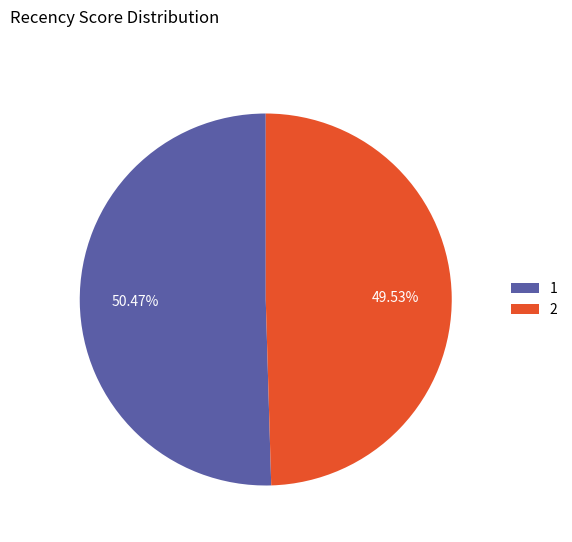

Is it true that 1 is 40% of the pie?

False